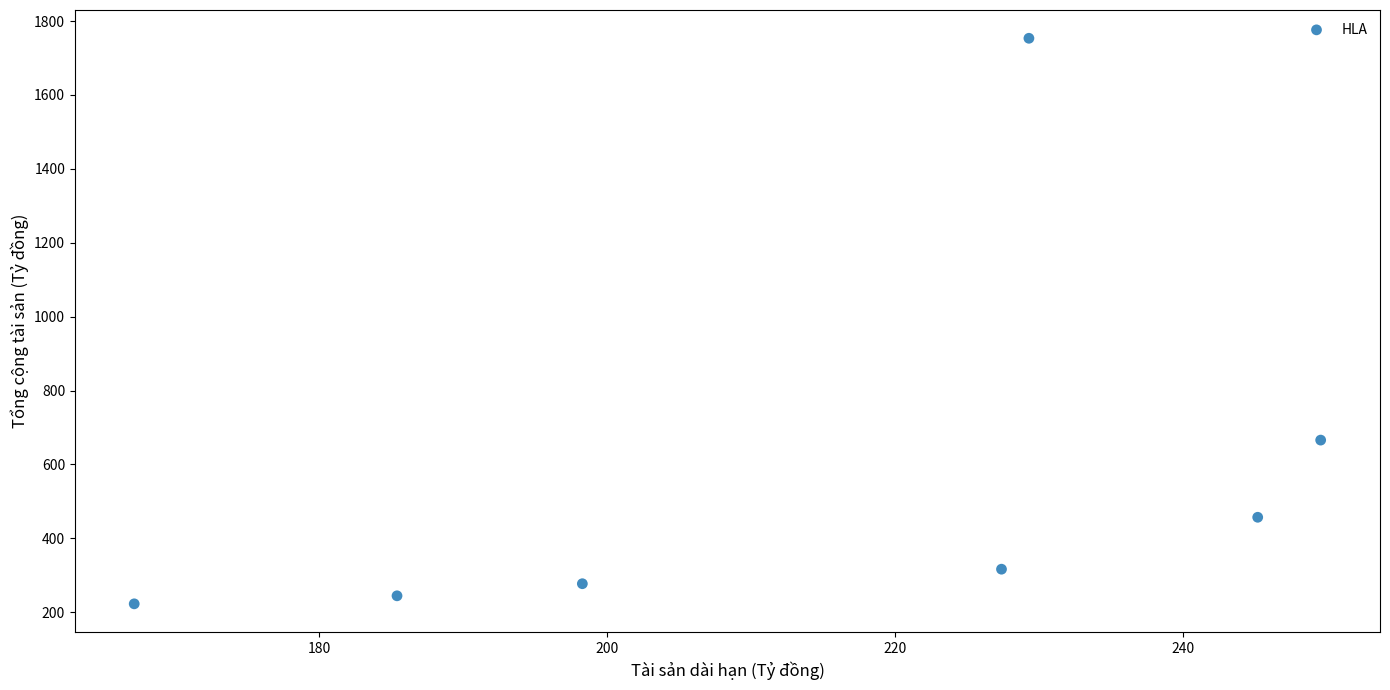

What is the range of Y values (max minus min)?

1530.5